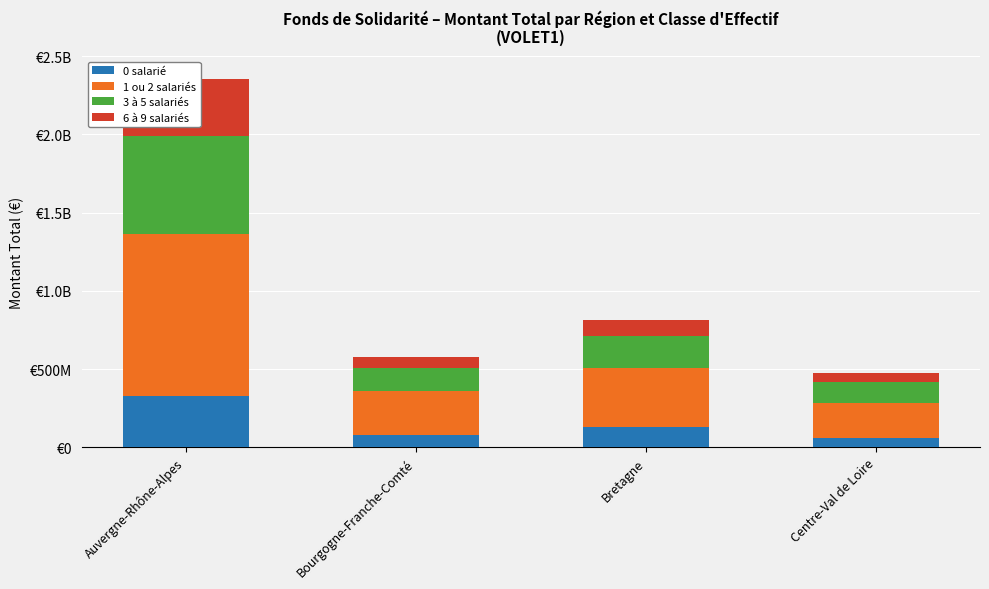

Reading left to right, what are all the values shown in this chart?

0 salarié: 327352874	80401053	132410803	61939679
1 ou 2 salariés: 1036486324	279221144	374589136	223721899
3 à 5 salariés: 627499207	148190899	203949247	130196087
6 à 9 salariés: 361842982	70930718	104478373	58559613